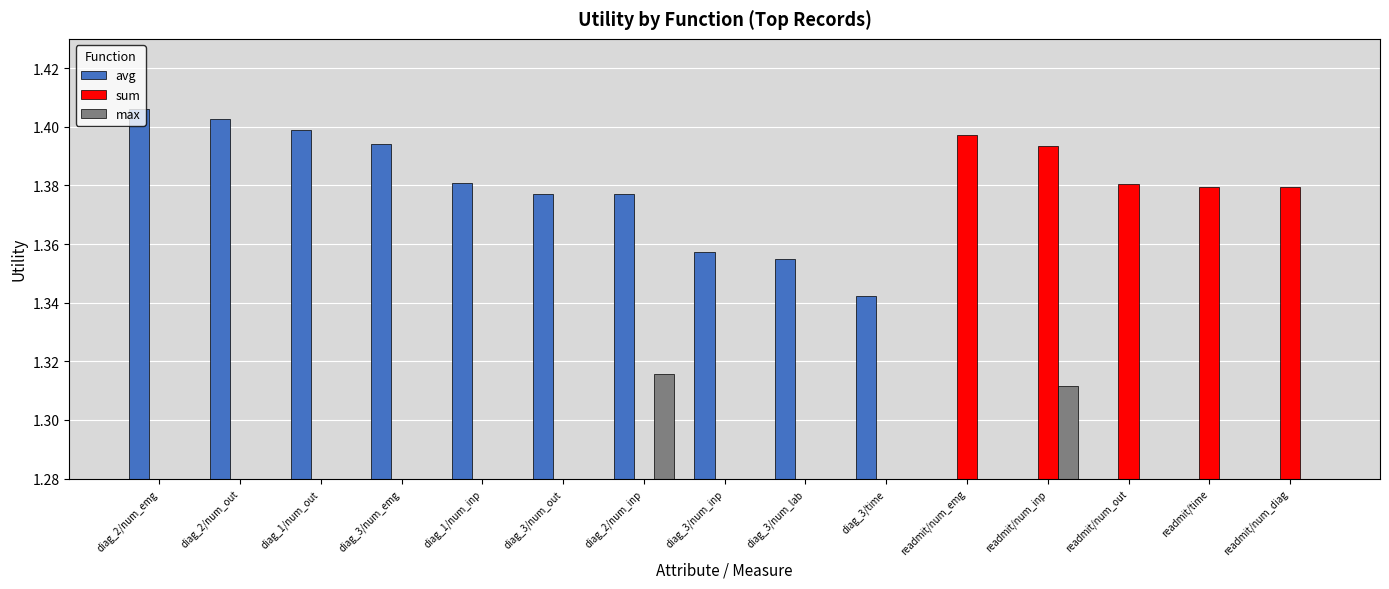

Which category has the highest value across all series?

diag_2/num_emg